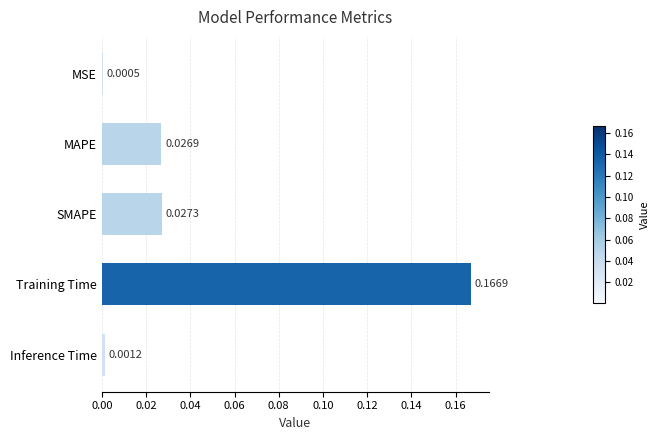

Where is the data nearest to the value 0?

MSE